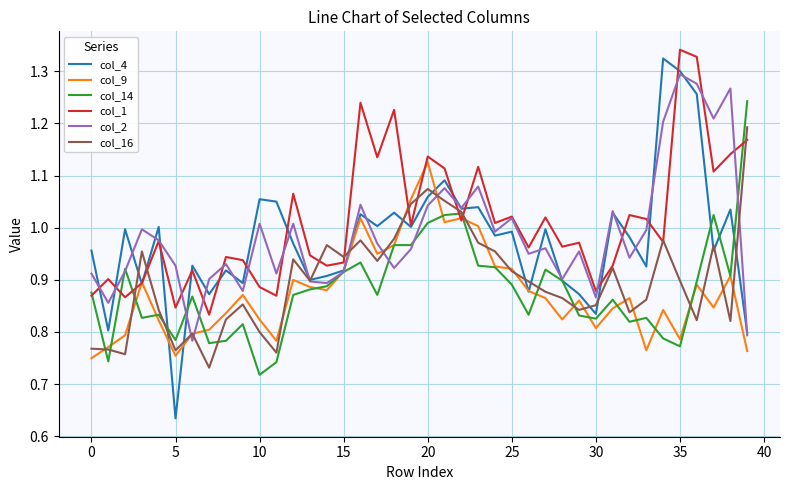

Which series has the largest range (max minus min)?

col_4